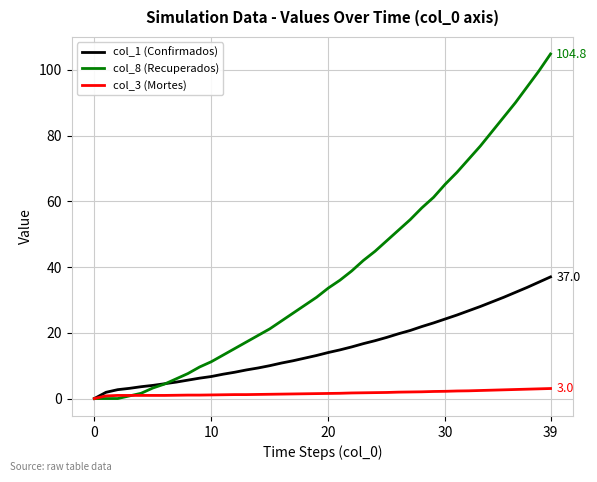

Rank the series by their average value, from highest to lowest.

col_8 (Recuperados), col_1 (Confirmados), col_3 (Mortes)